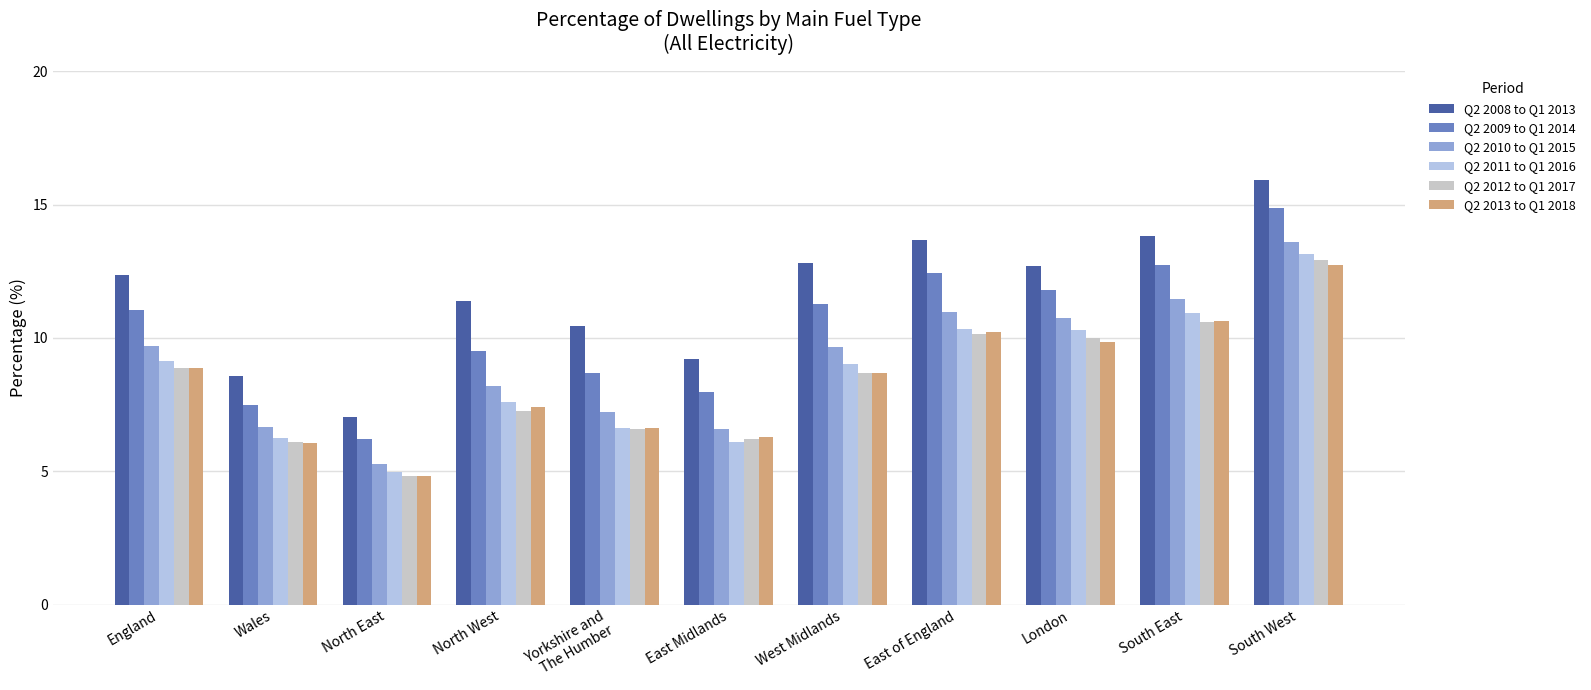

Reading right to left, list all the values displayed in this chart.

Q2 2008 to Q1 2013: South West=15.9	South East=13.8	London=12.7	East of England=13.7	West Midlands=12.8	East Midlands=9.2	Yorkshire and
The Humber=10.5	North West=11.4	North East=7.0	Wales=8.6	England=12.4
Q2 2009 to Q1 2014: South West=14.9	South East=12.7	London=11.8	East of England=12.4	West Midlands=11.3	East Midlands=8.0	Yorkshire and
The Humber=8.7	North West=9.5	North East=6.2	Wales=7.5	England=11.1
Q2 2010 to Q1 2015: South West=13.6	South East=11.5	London=10.7	East of England=11.0	West Midlands=9.7	East Midlands=6.6	Yorkshire and
The Humber=7.2	North West=8.2	North East=5.3	Wales=6.7	England=9.7
Q2 2011 to Q1 2016: South West=13.2	South East=10.9	London=10.3	East of England=10.3	West Midlands=9.0	East Midlands=6.1	Yorkshire and
The Humber=6.6	North West=7.6	North East=5.0	Wales=6.2	England=9.1
Q2 2012 to Q1 2017: South West=12.9	South East=10.6	London=10.0	East of England=10.2	West Midlands=8.7	East Midlands=6.2	Yorkshire and
The Humber=6.6	North West=7.3	North East=4.8	Wales=6.1	England=8.9
Q2 2013 to Q1 2018: South West=12.7	South East=10.6	London=9.8	East of England=10.2	West Midlands=8.7	East Midlands=6.3	Yorkshire and
The Humber=6.6	North West=7.4	North East=4.8	Wales=6.0	England=8.9